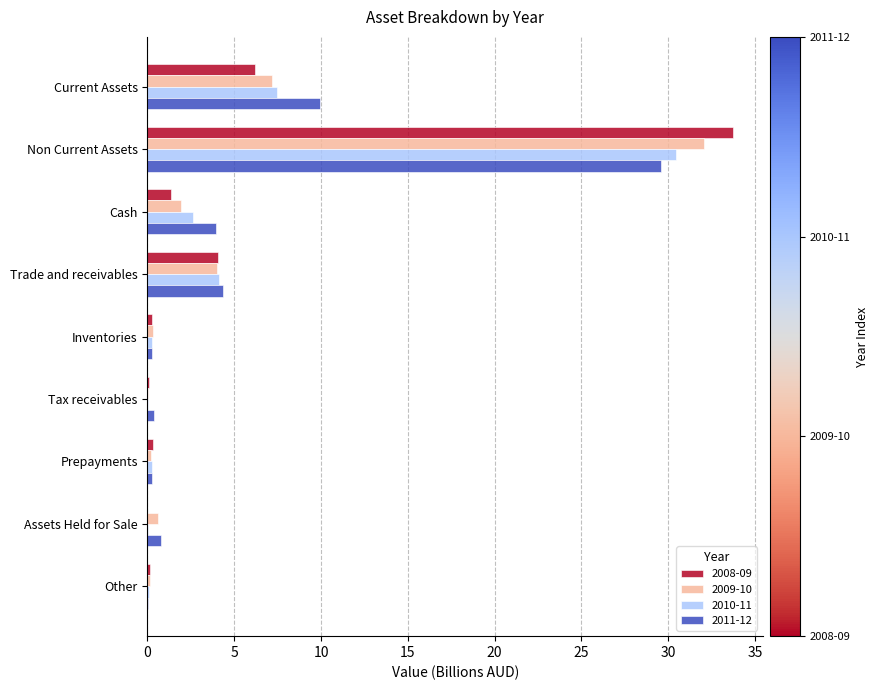

How many series are shown in this chart?

4